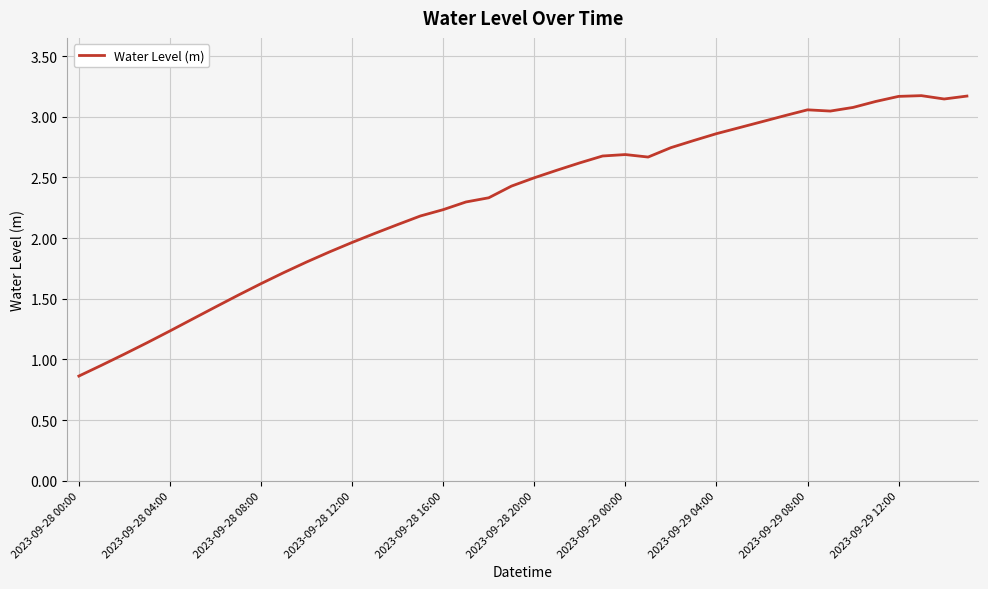

What is the difference between the maximum and minimum values?

2.3